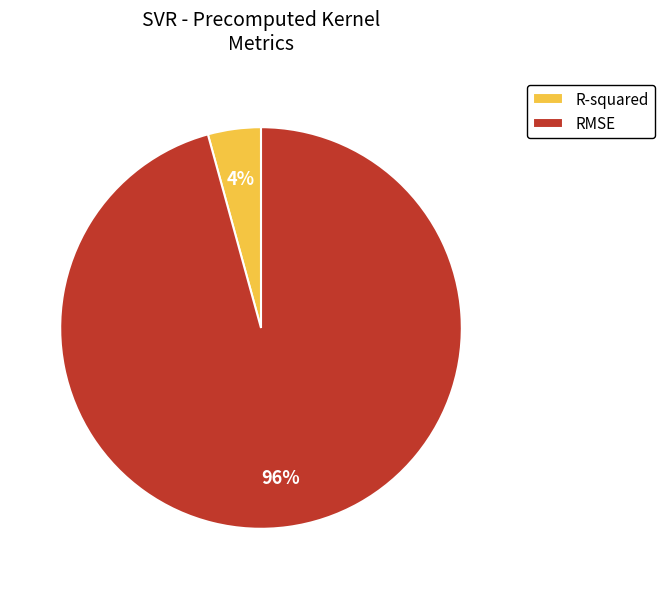

To the nearest percent, what portion does RMSE represent?

96%